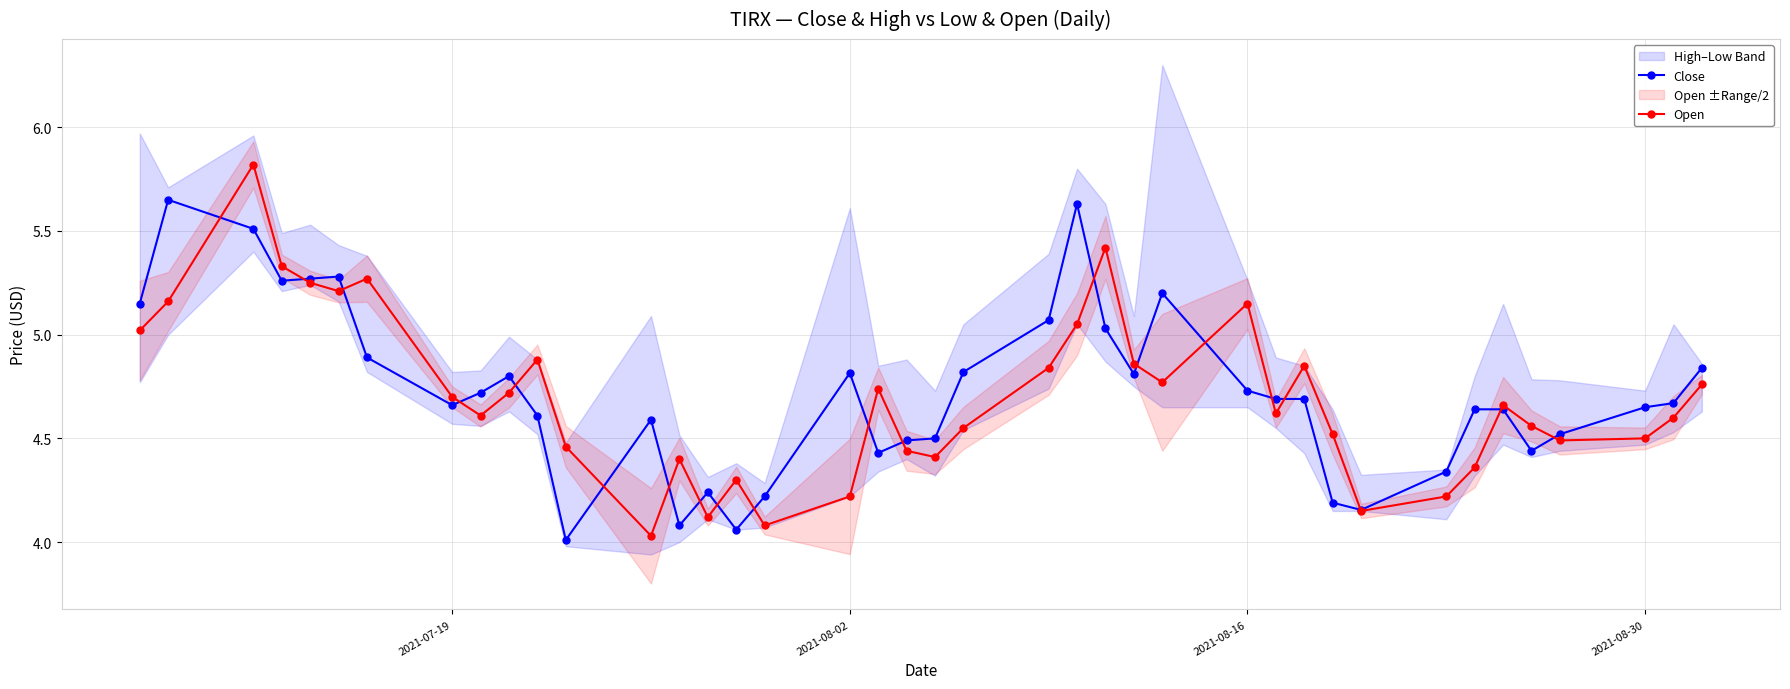

The Open series shows 1.7 at 2021-07-19. True or false?

False